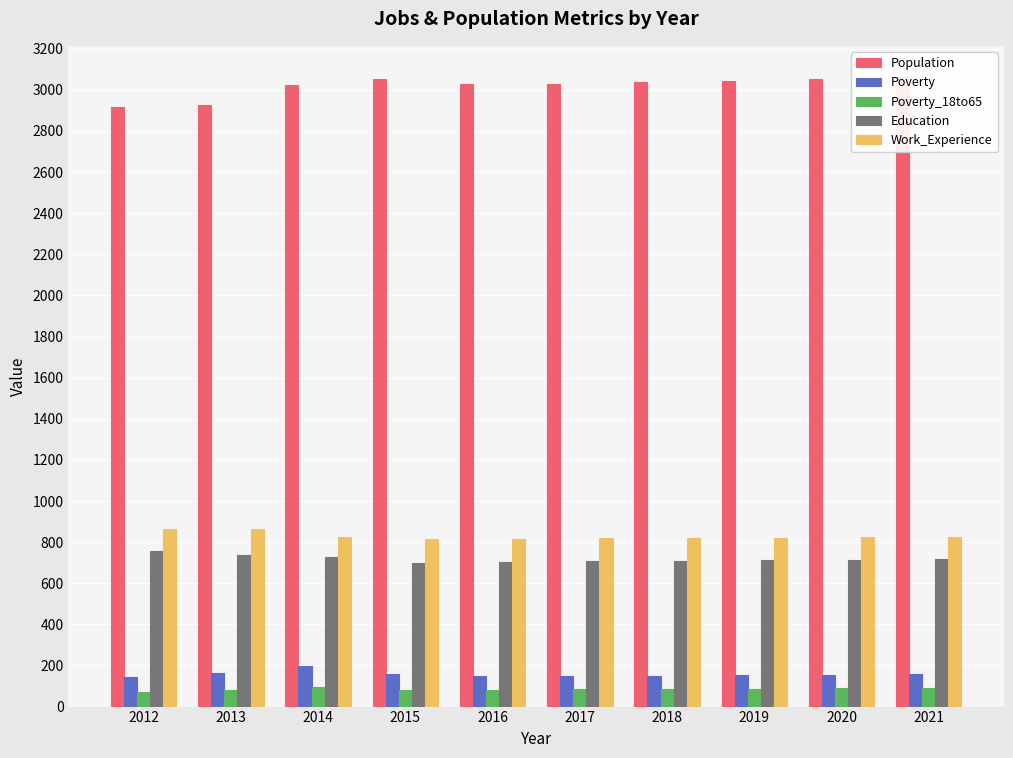

Rank the series at 2013 from lowest to highest value.

Poverty_18to65, Poverty, Education, Work_Experience, Population